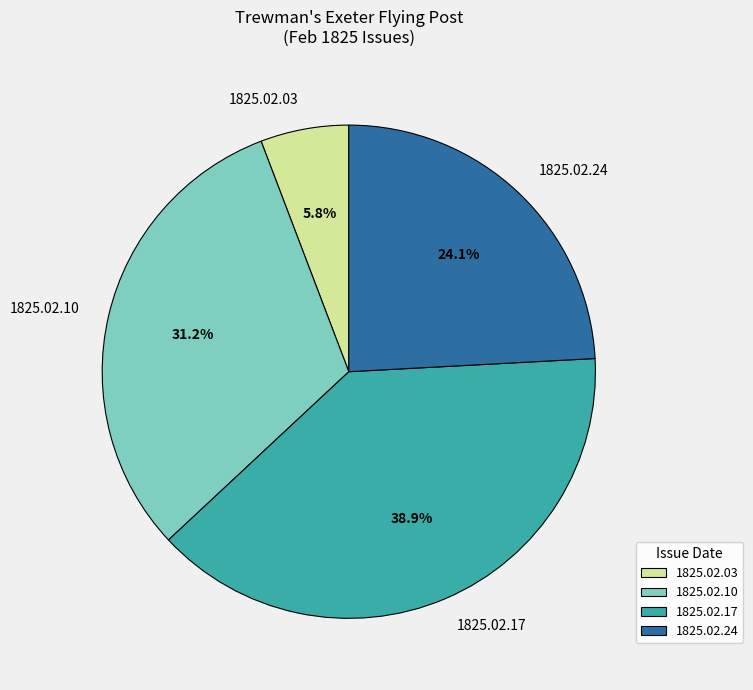

To the nearest percent, what is the average slice percentage?

25%